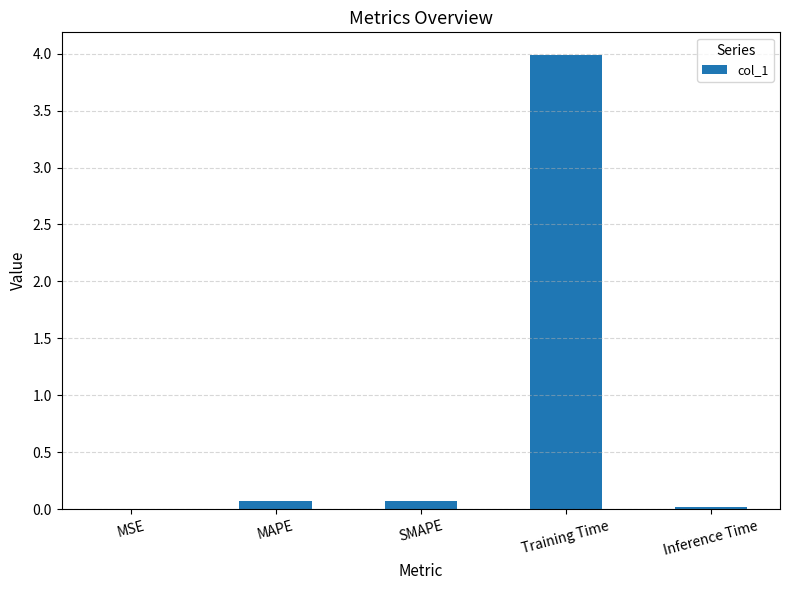

What is the greatest value displayed?

4.0